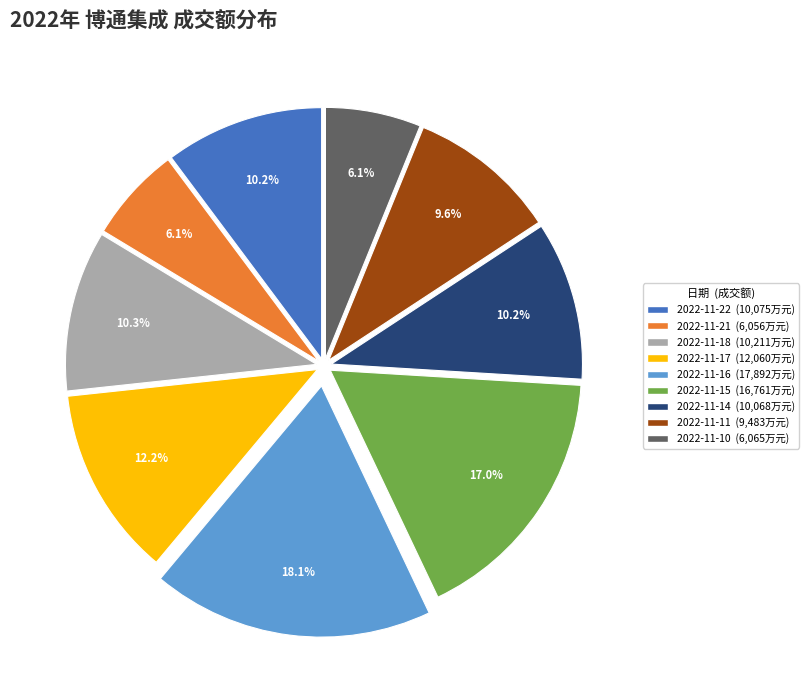

Does any single category account for the majority?

No